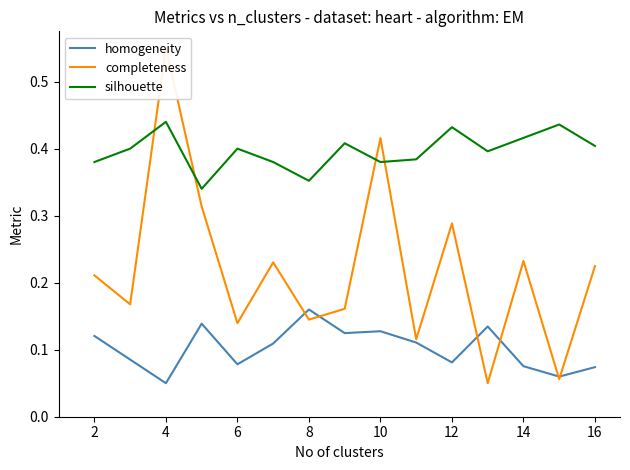

What is the minimum value shown in the chart?

0.1